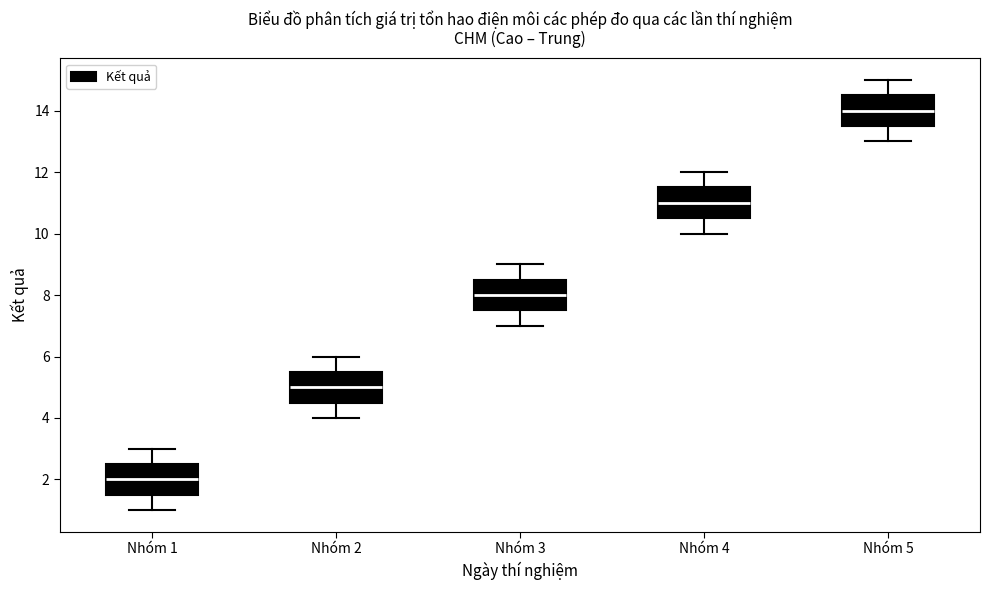

Reading left to right, transcribe this box plot: for each box, give where its median line is, the range the box spans, and where its two whiskers end, as read against the y-axis. The values are not printed on the chart, so give them approximately, as read against the axis.

Nhóm 1: median 2.0, box 1.6 to 2.6, whiskers 1.0 to 3.0
Nhóm 2: median 5.0, box 4.6 to 5.6, whiskers 4.0 to 6.0
Nhóm 3: median 8.0, box 7.6 to 8.6, whiskers 7.0 to 9.0
Nhóm 4: median 11.0, box 10.6 to 11.6, whiskers 10.0 to 12.0
Nhóm 5: median 14.0, box 13.6 to 14.6, whiskers 13.0 to 15.0